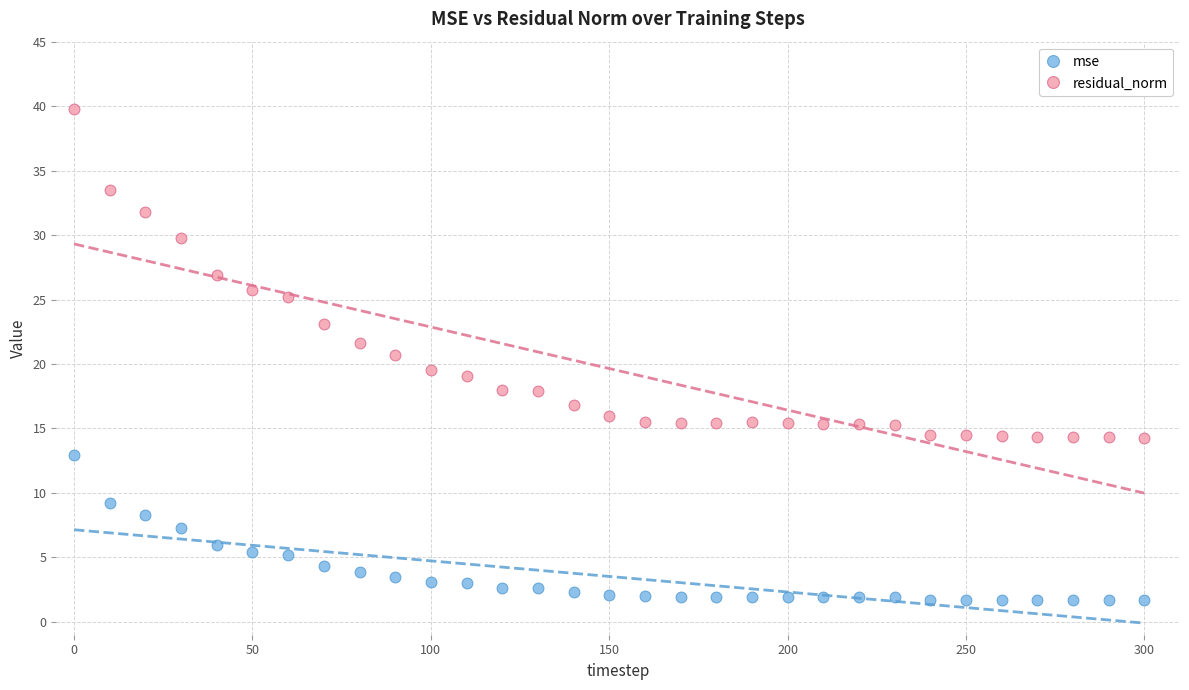

Which series has the widest spread of Y values?

residual_norm